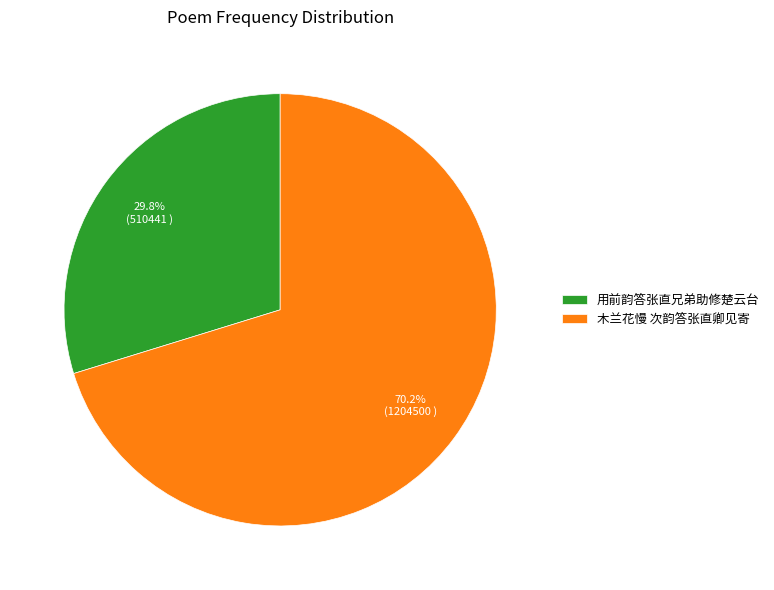

Does 用前韵答张直兄弟助修楚云台 represent more than half of the total?

No